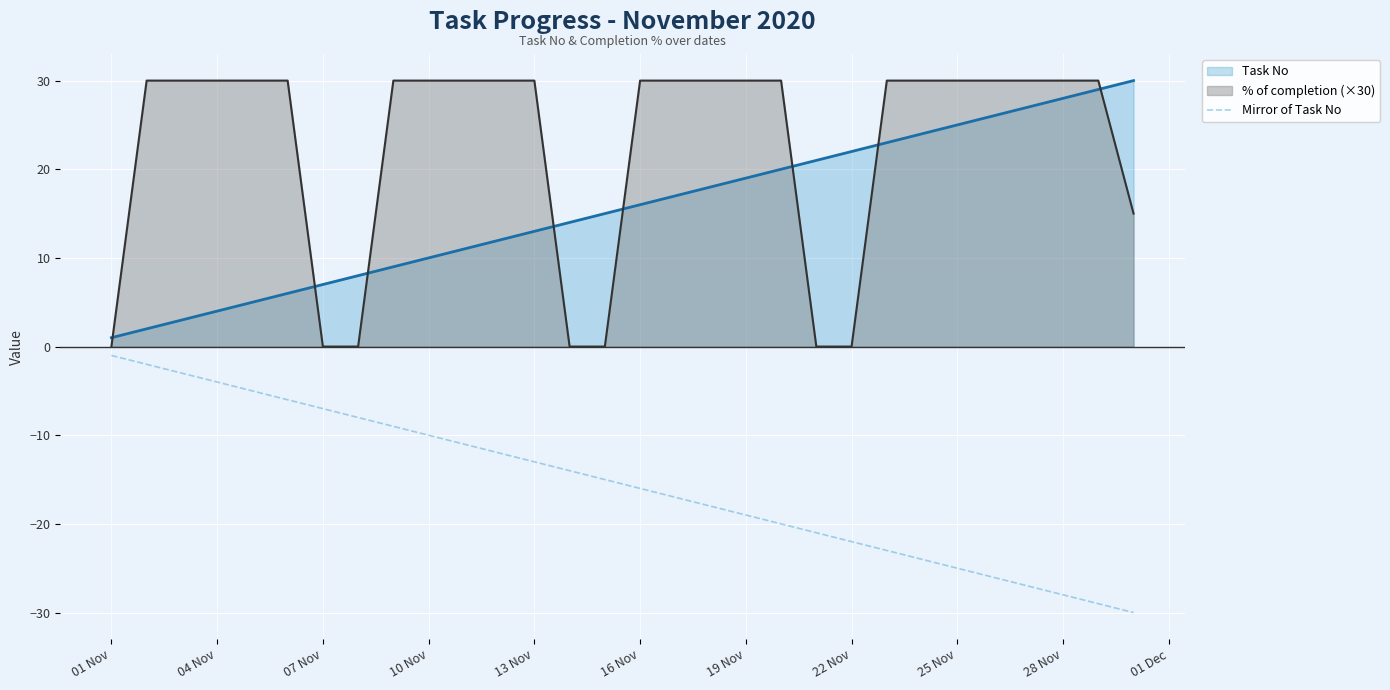

Which series has the largest total across all categories?

% of completion (×30)